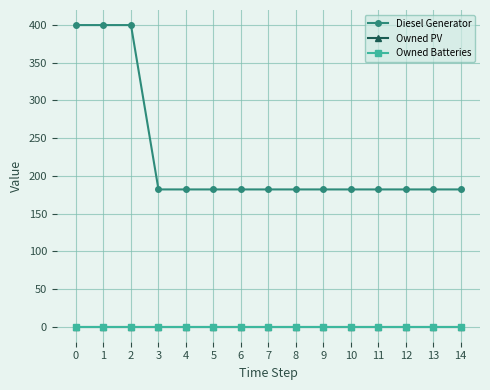

Does the chart have visible grid lines?

Yes